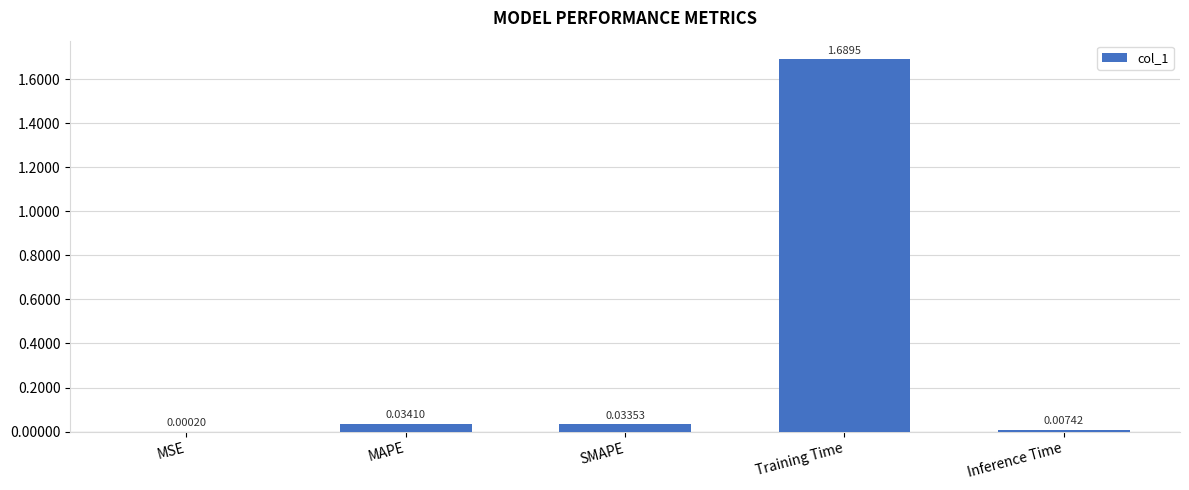

Which has a higher value, MSE or Inference Time?

Inference Time